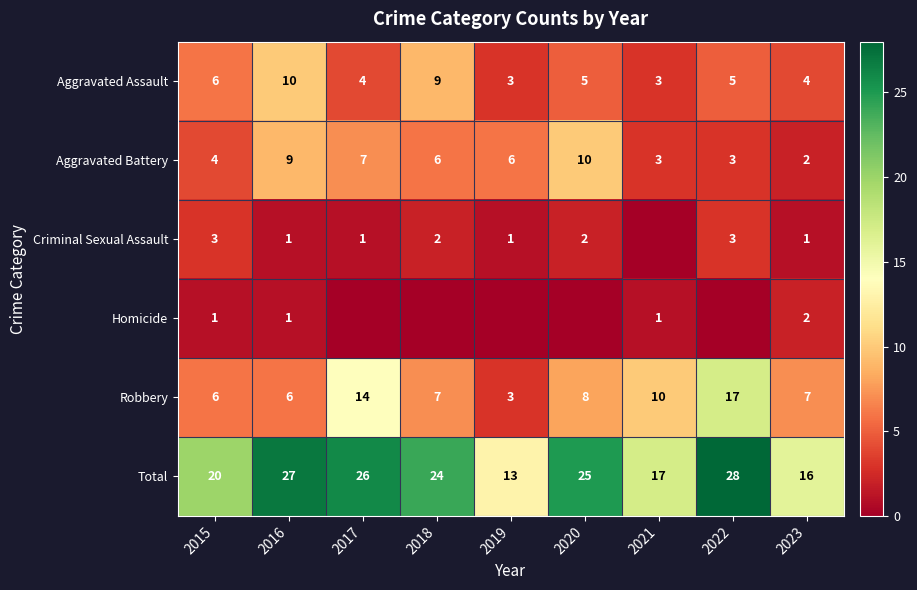

What is the lowest value of the Aggravated Battery series?

2